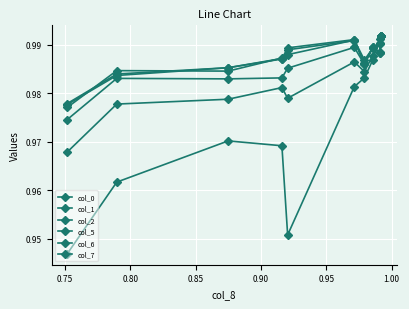

How many lines are shown in the chart?

6